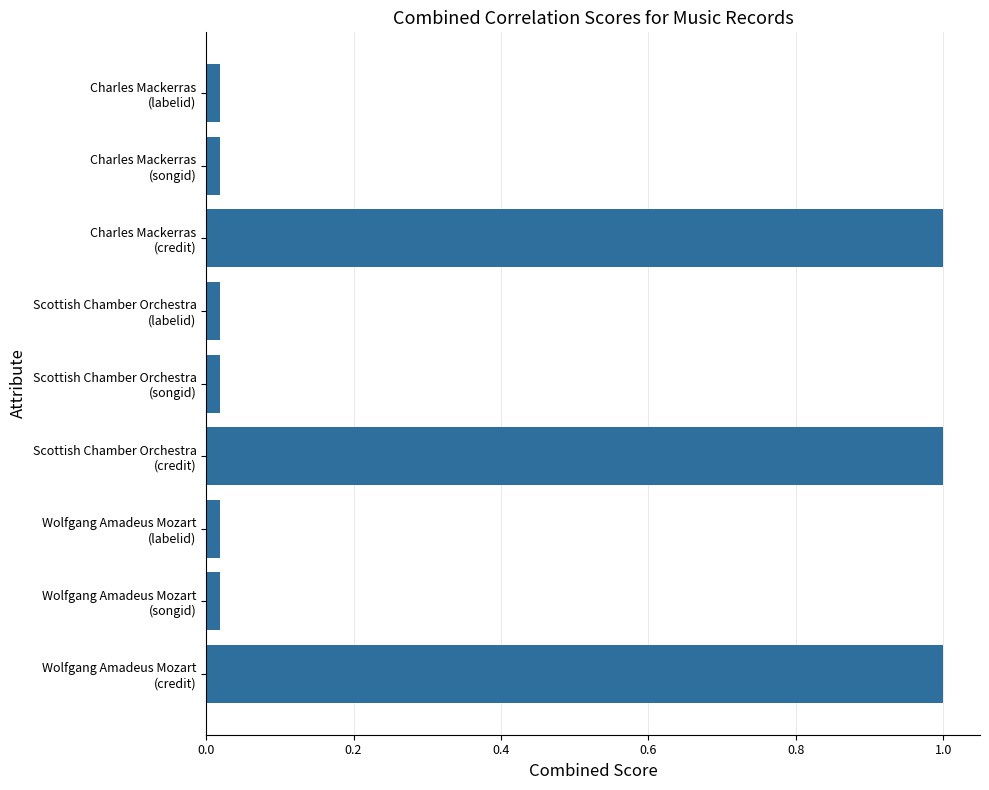

What is the difference between the maximum and second lowest values?

1.0